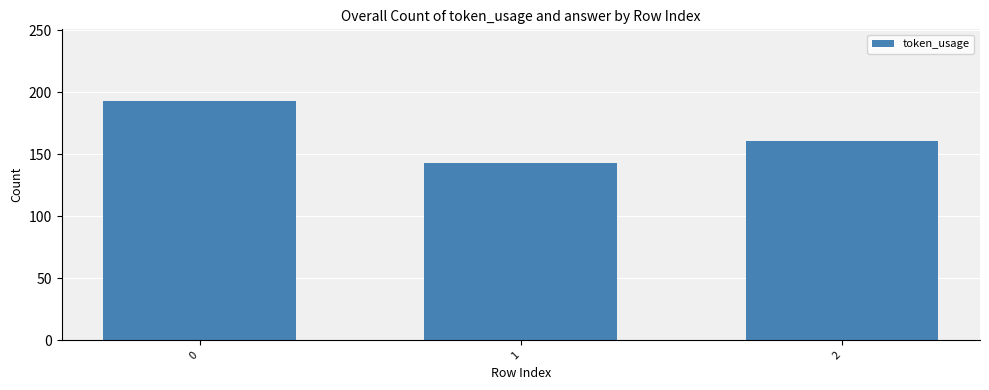

Reading left to right, what are all the values shown in this chart?

0=193	1=143	2=161